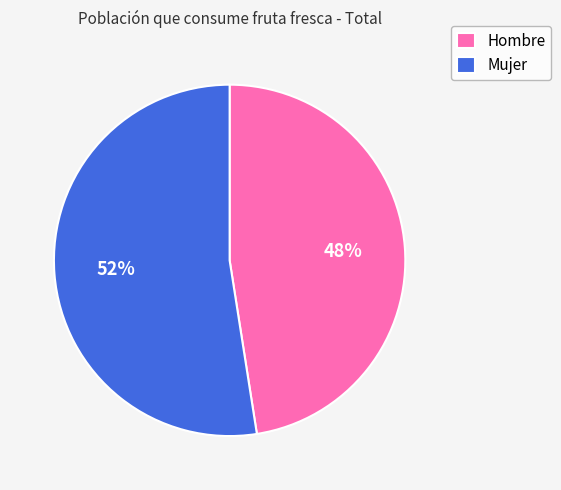

Is there any slice that represents more than half of the pie?

Yes